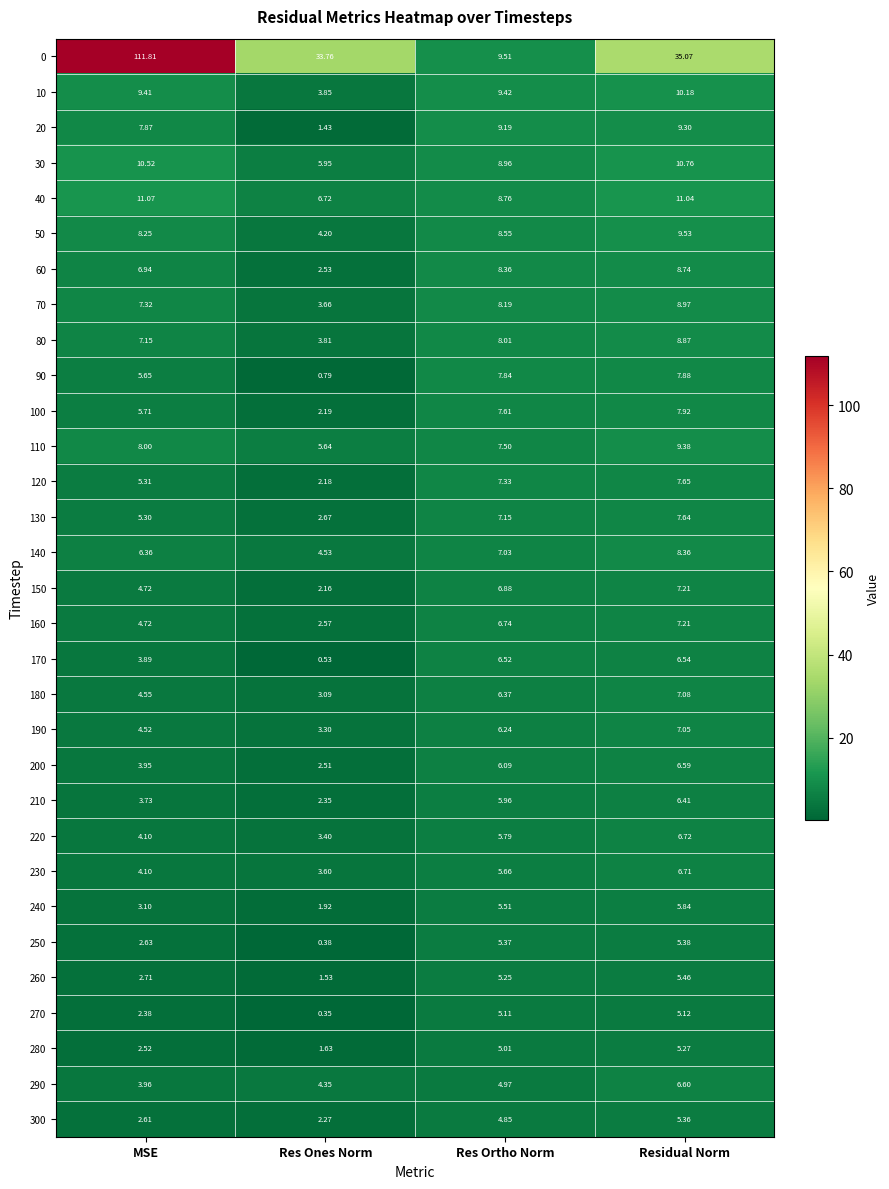

At which label does 280 first exceed 5?

Res Ortho Norm